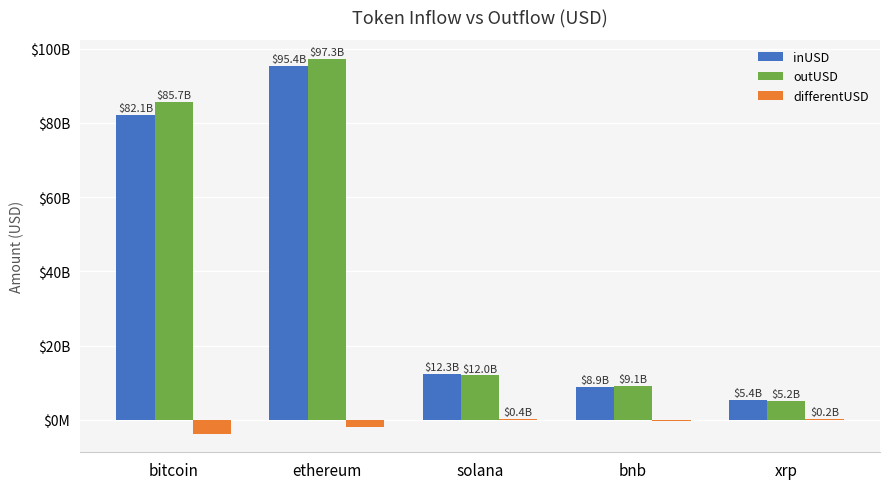

Which category has the highest value across all series?

ethereum